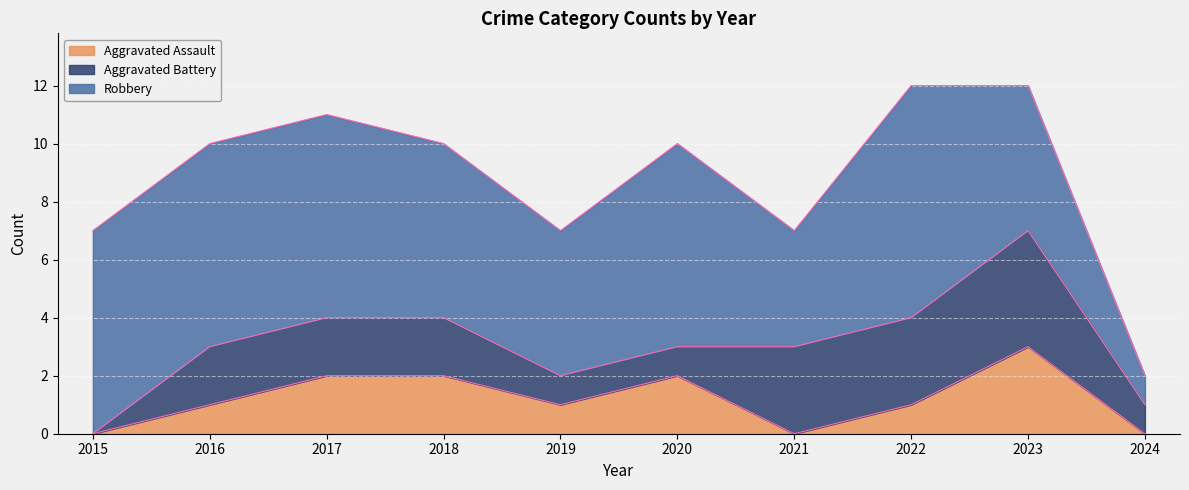

At which label is Aggravated Assault closest to 1?

2016